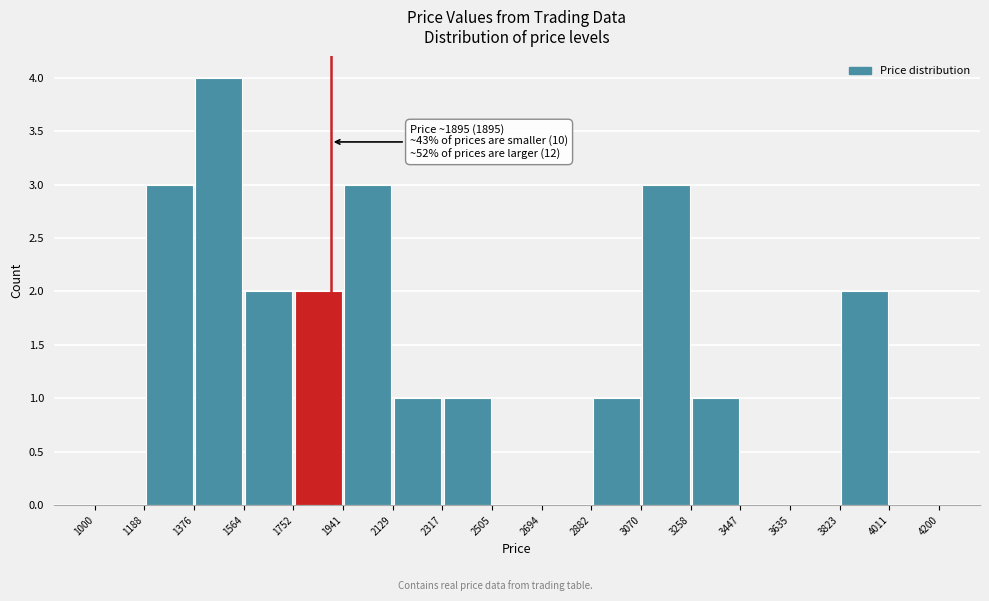

Over which range of the x-axis is the bar tallest?

1376 to 1564